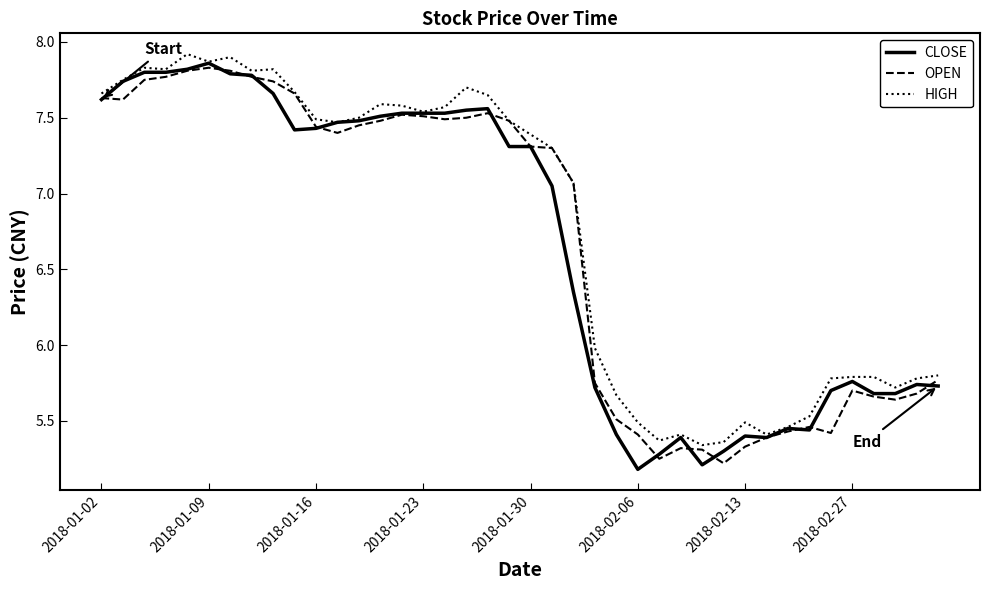

Which series has the widest spread of values?

CLOSE